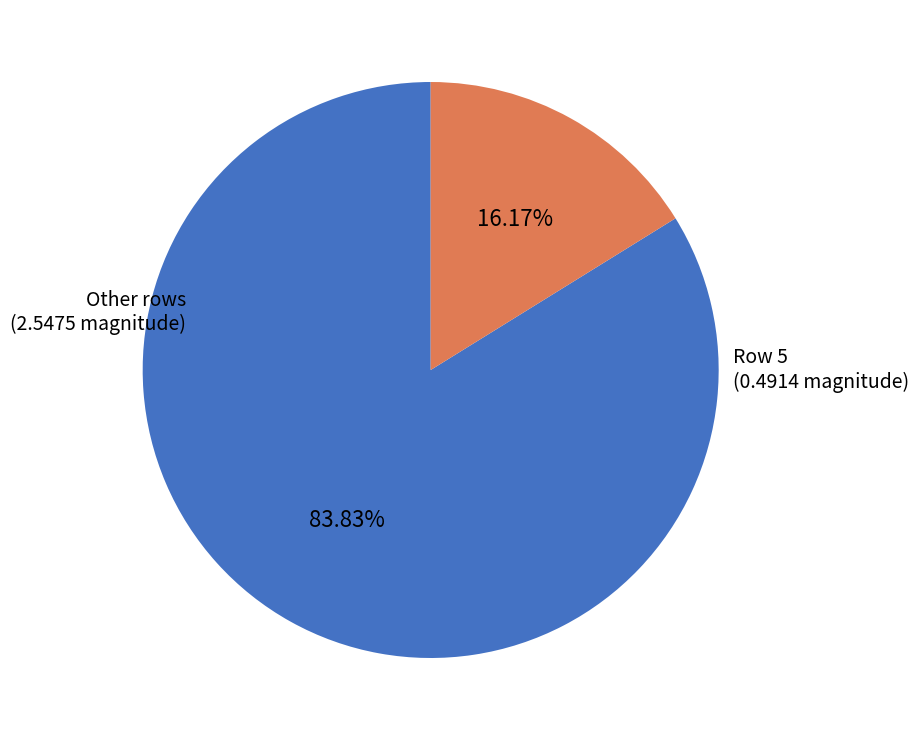

Which category has the biggest portion of the pie?

Other rows